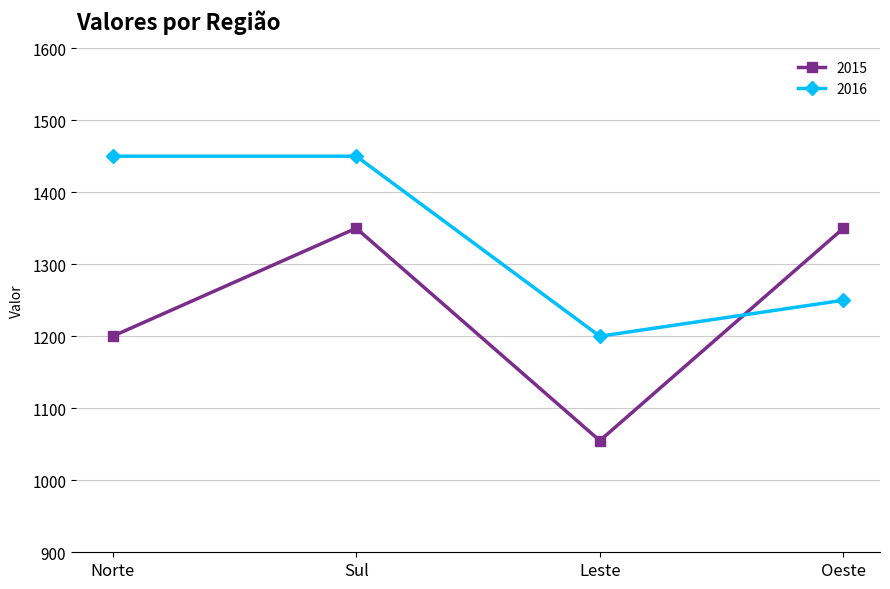

Between which two adjacent categories do 2015 and 2016 first intersect?

Leste and Oeste